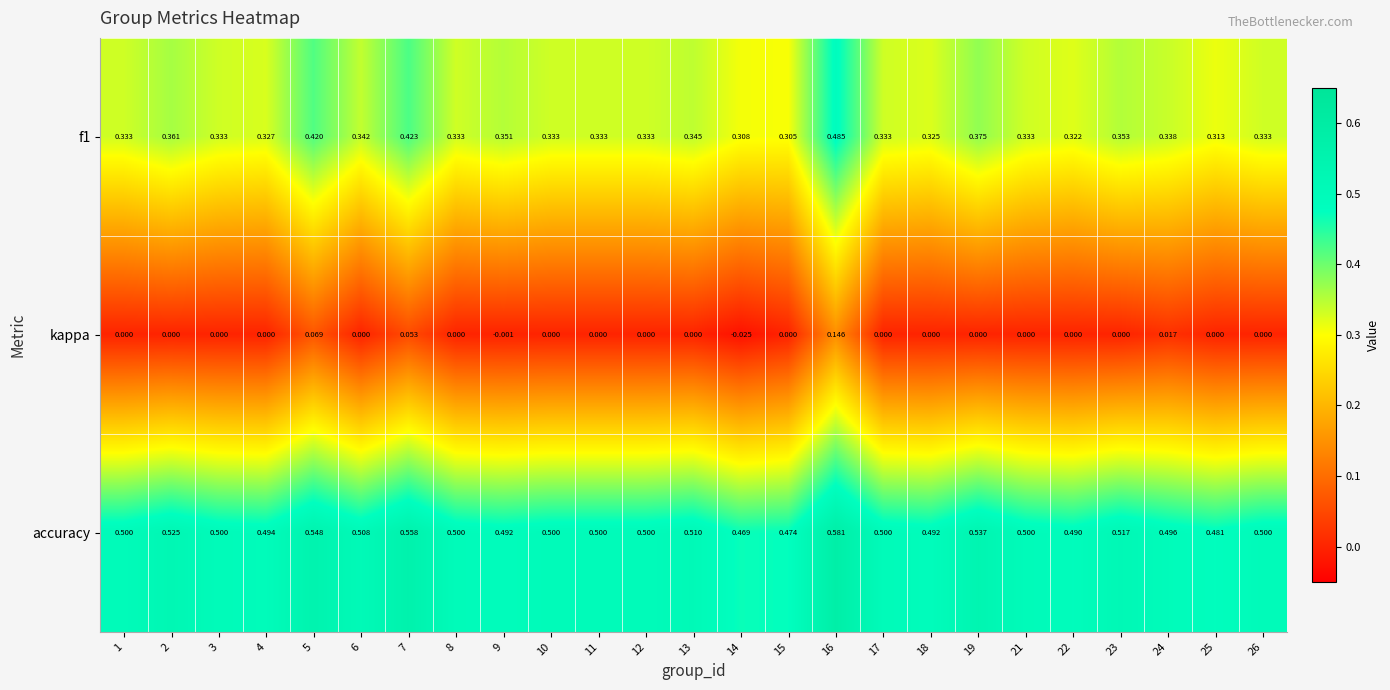

What is the total value across all series at 25?

0.8